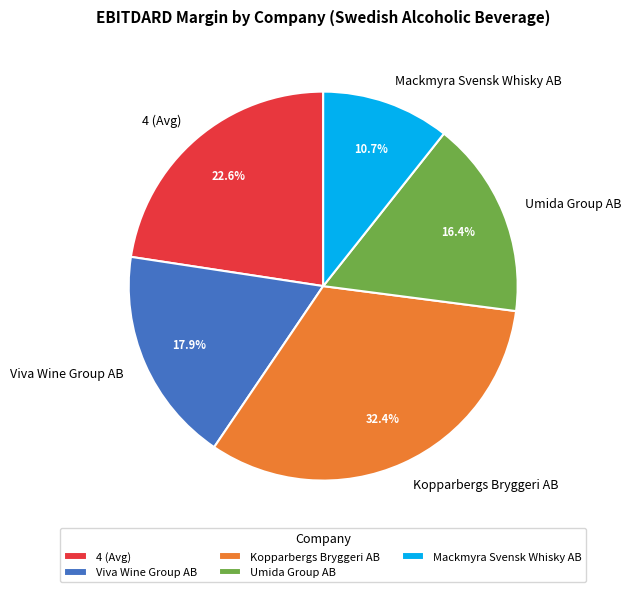

Do Umida Group AB and 4 (Avg) together represent more than half of the pie?

No